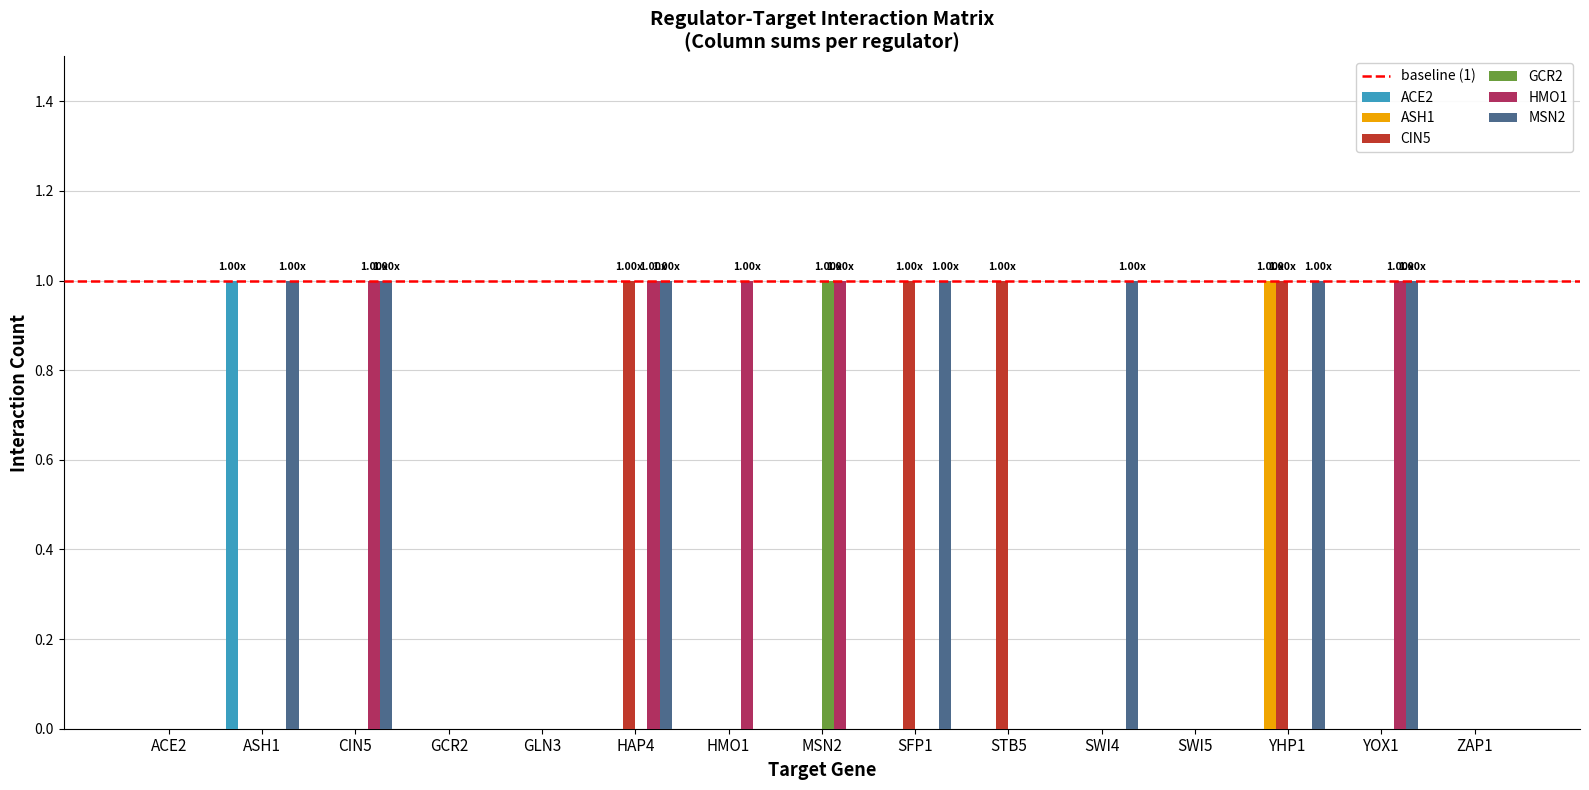

Reading left to right, transcribe all the data shown in this chart.

ACE2: 0	1	0	0	0	0	0	0	0	0	0	0	0	0	0
ASH1: 0	0	0	0	0	0	0	0	0	0	0	0	1	0	0
CIN5: 0	0	0	0	0	1	0	0	1	1	0	0	1	0	0
GCR2: 0	0	0	0	0	0	0	1	0	0	0	0	0	0	0
HMO1: 0	0	1	0	0	1	1	1	0	0	0	0	0	1	0
MSN2: 0	1	1	0	0	1	0	0	1	0	1	0	1	1	0